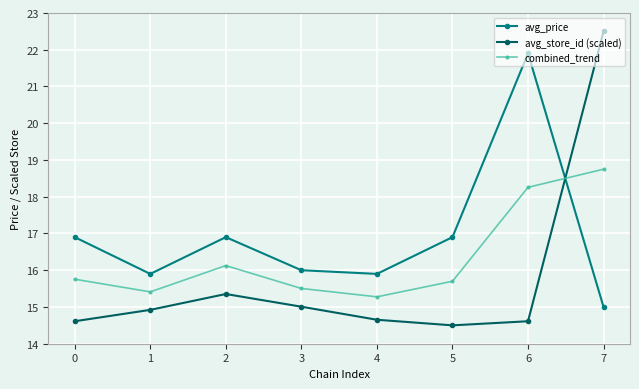

After their last crossing, which series has the higher values: combined_trend or avg_store_id (scaled)?

avg_store_id (scaled)